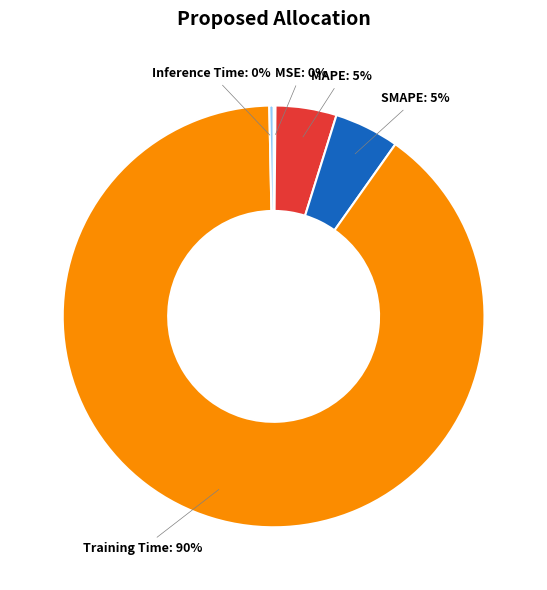

To the nearest percent, what is the difference between the largest and smallest slice percentages?

90%